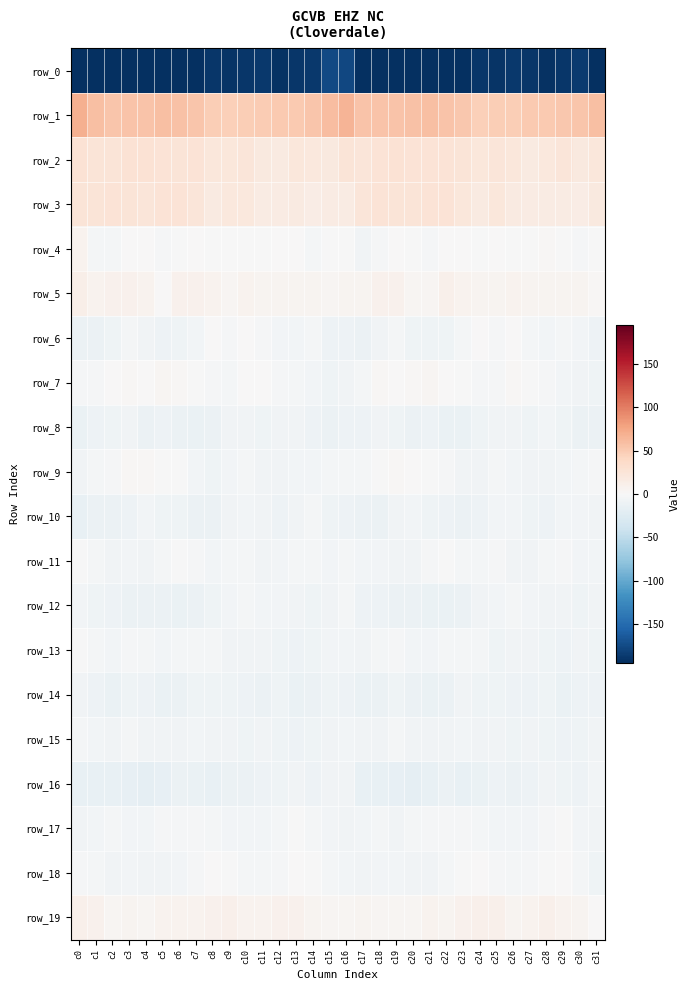

Which series has the widest spread of values?

row_0